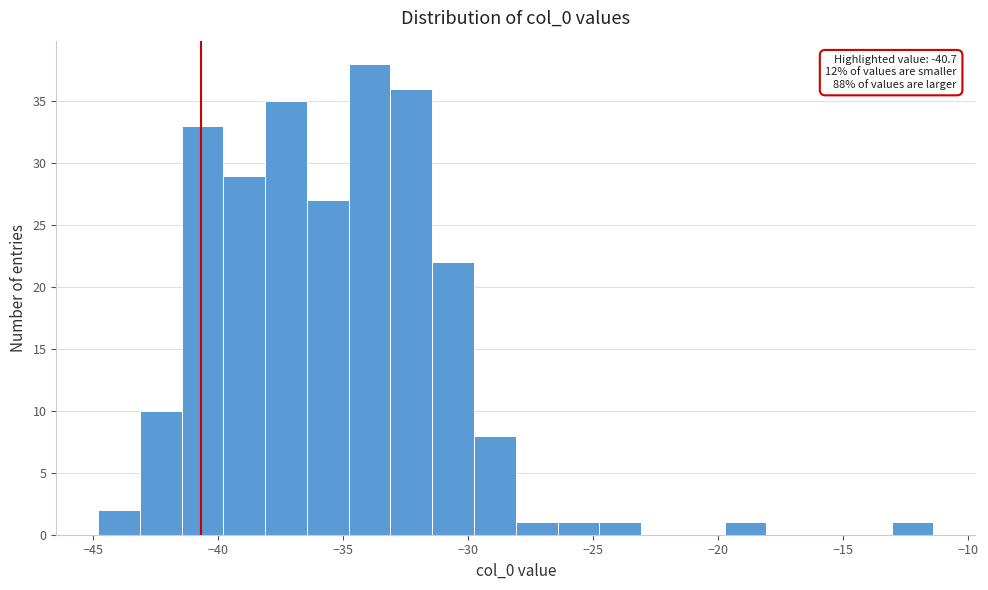

Read against the x-axis, roughly where is the centre of the tallest bar?

-34.0